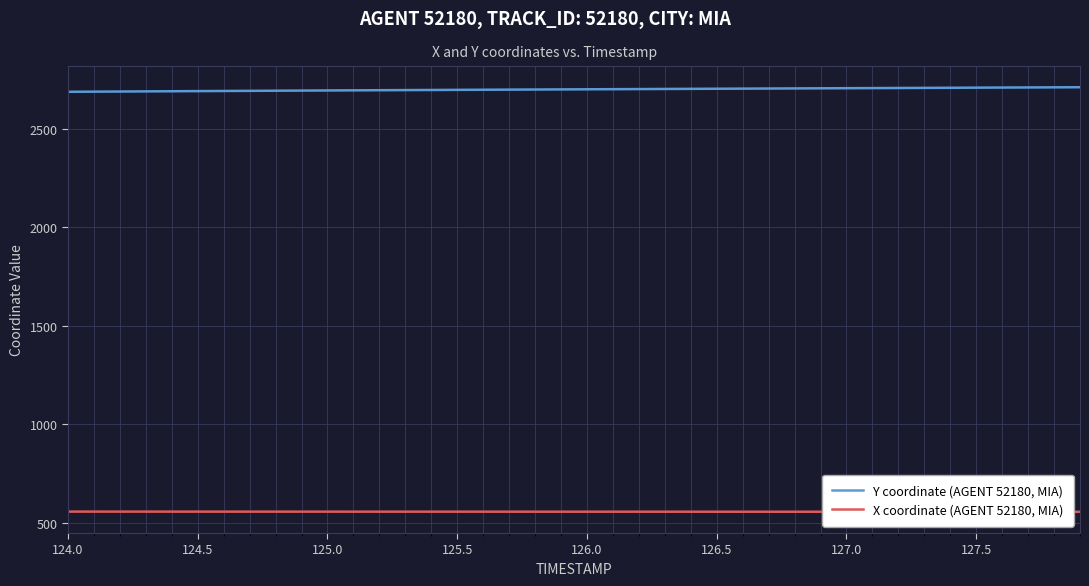

Rank the series by their maximum value, from lowest to highest.

X coordinate (AGENT 52180, MIA), Y coordinate (AGENT 52180, MIA)